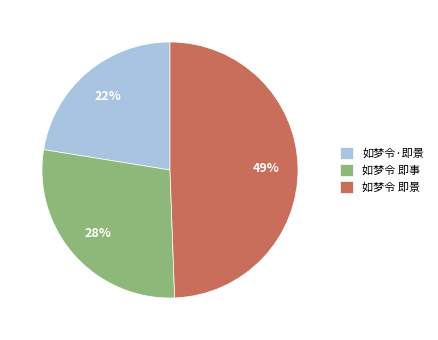

Count the number of slices in the pie.

3